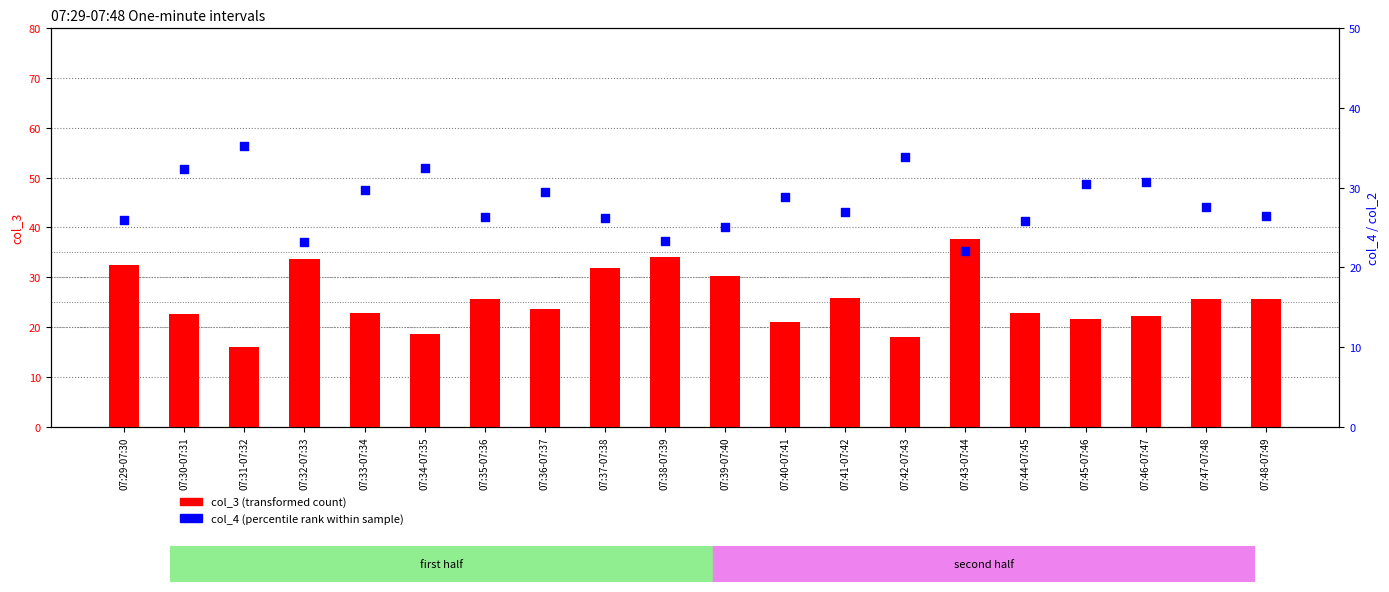

Which series contains the highest Y value?

col_3 (transformed count)